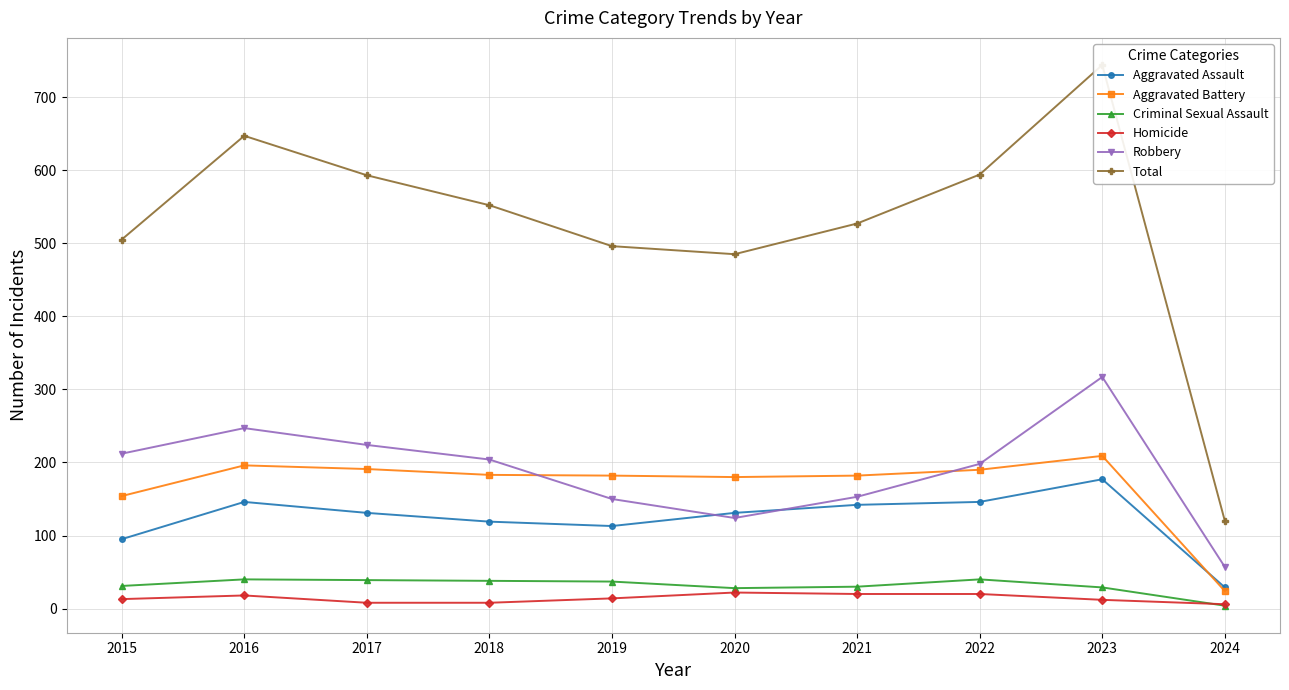

Which category has the highest value in the Robbery series?

2023